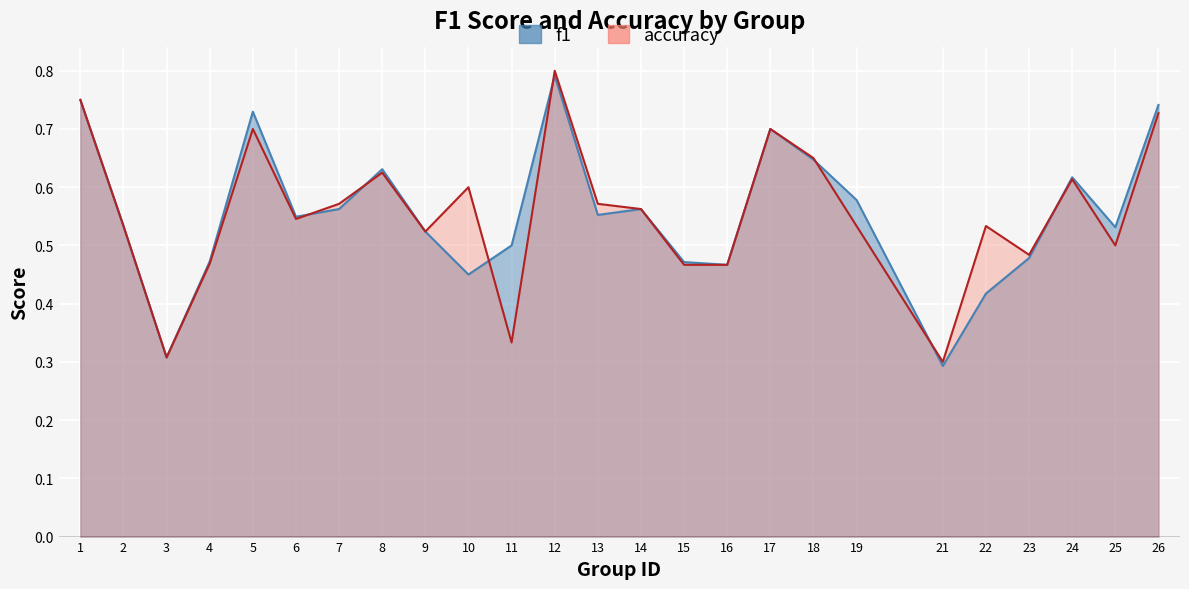

What is the difference between the maximum and second lowest values in the accuracy series?

0.5